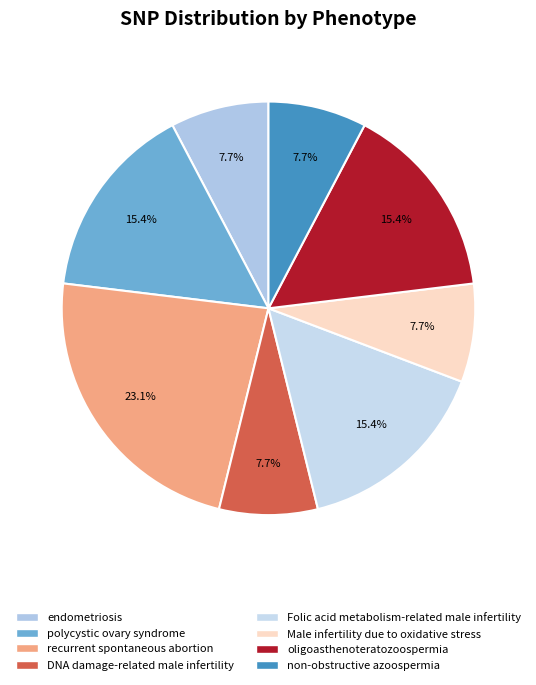

Rank the categories by value from lowest to highest.

endometriosis, DNA damage-related male infertility, Male infertility due to oxidative stress, non-obstructive azoospermia, polycystic ovary syndrome, Folic acid metabolism-related male infertility, oligoasthenoteratozoospermia, recurrent spontaneous abortion